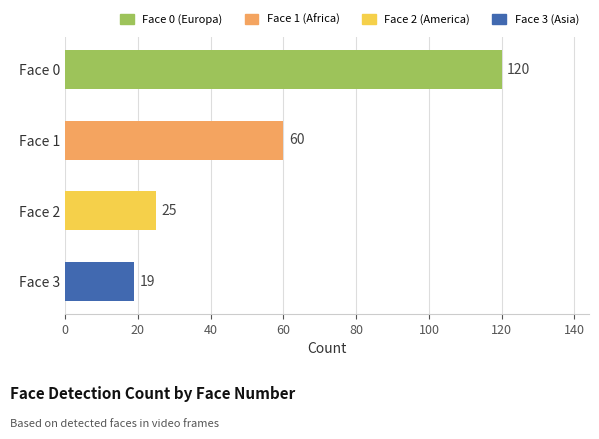

Between Face 1 and Face 3, which is larger?

Face 1